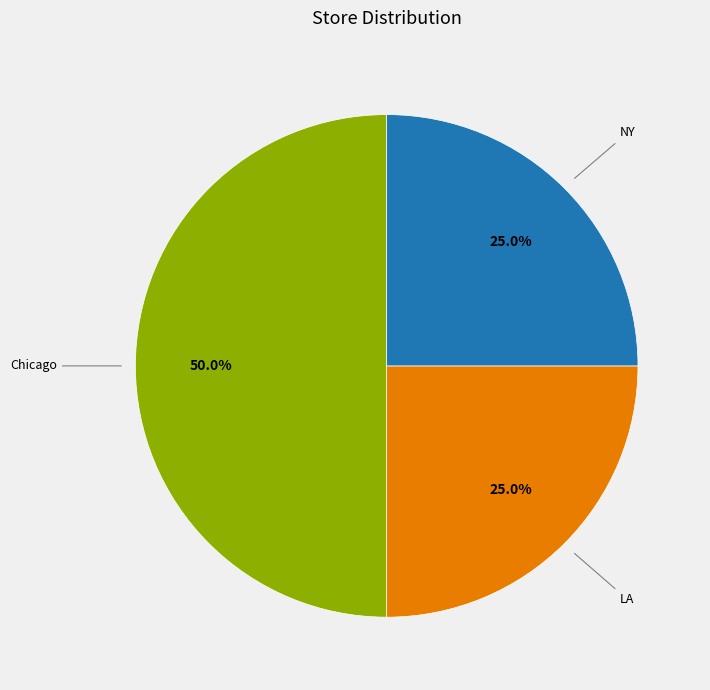

Rank the categories by value from lowest to highest.

LA, NY, Chicago